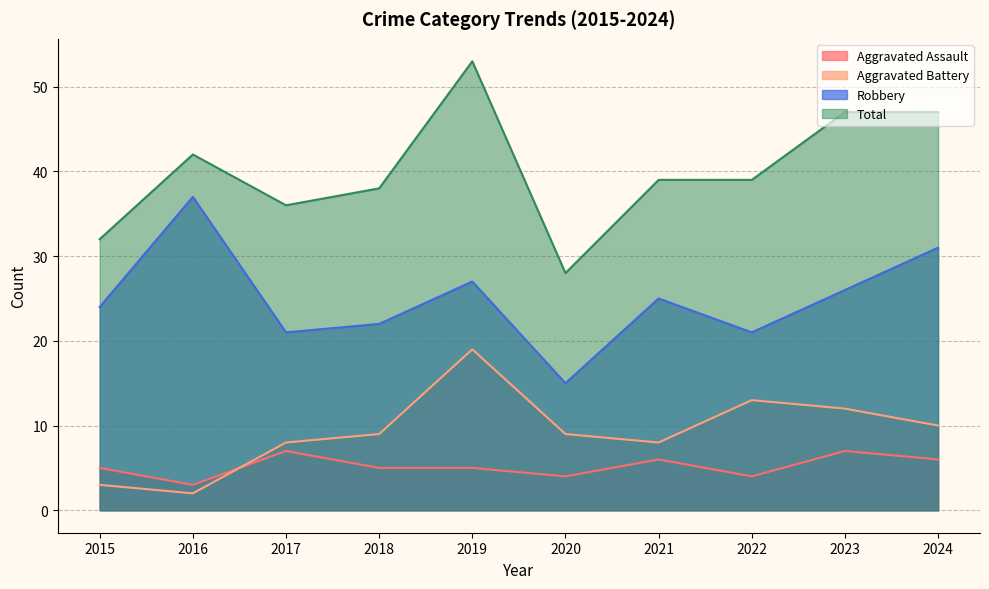

Rank the categories by Aggravated Battery value from lowest to highest.

2016, 2015, 2017, 2021, 2018, 2020, 2024, 2023, 2022, 2019